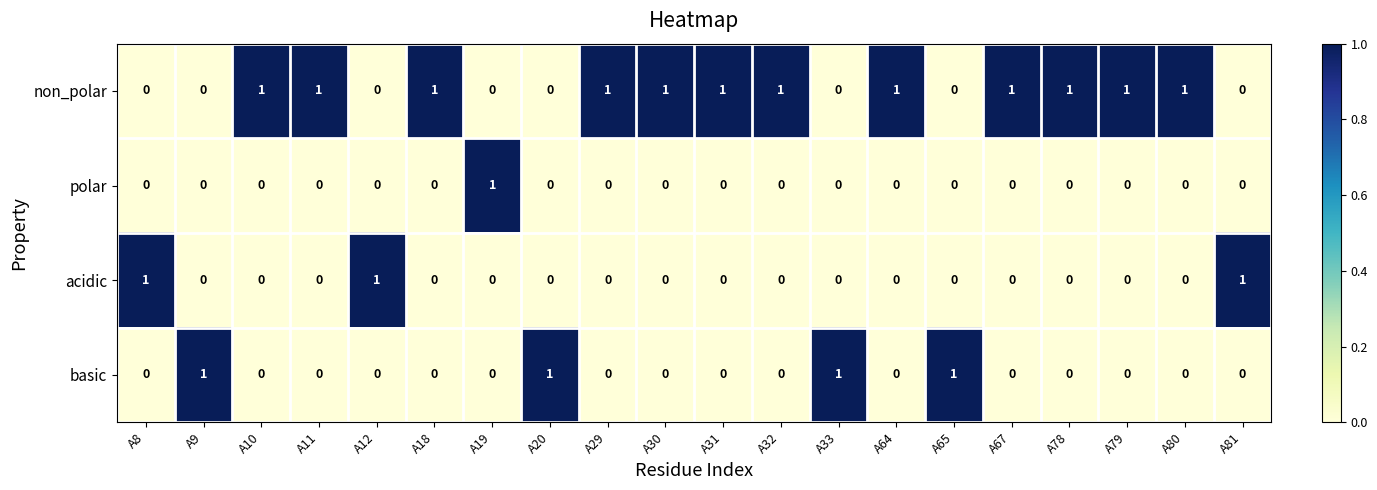

What is the sum of all basic values?

4